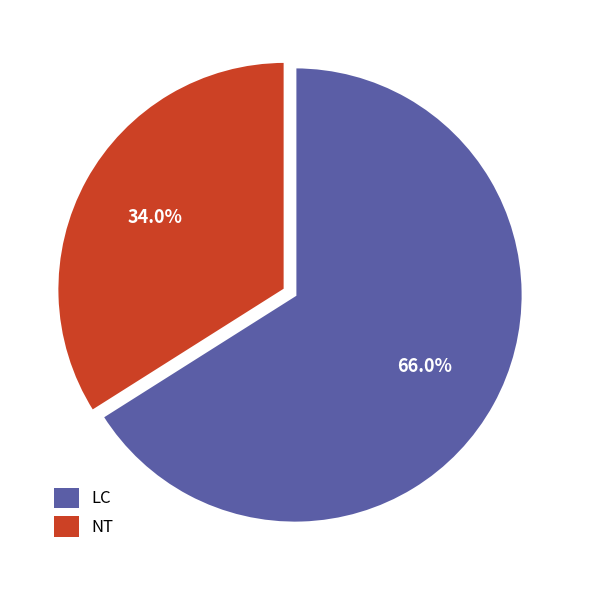

What percentage do LC and NT together represent?

100.0%